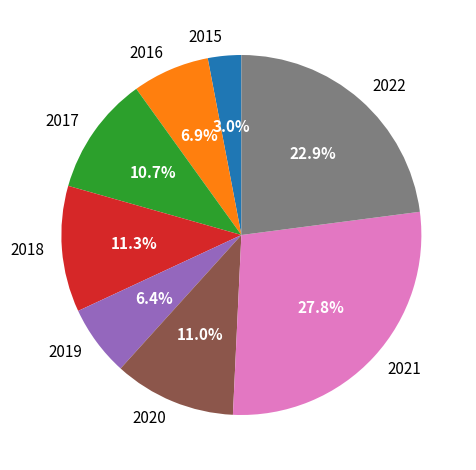

To the nearest percent, what percentage of the pie is 2021?

28%